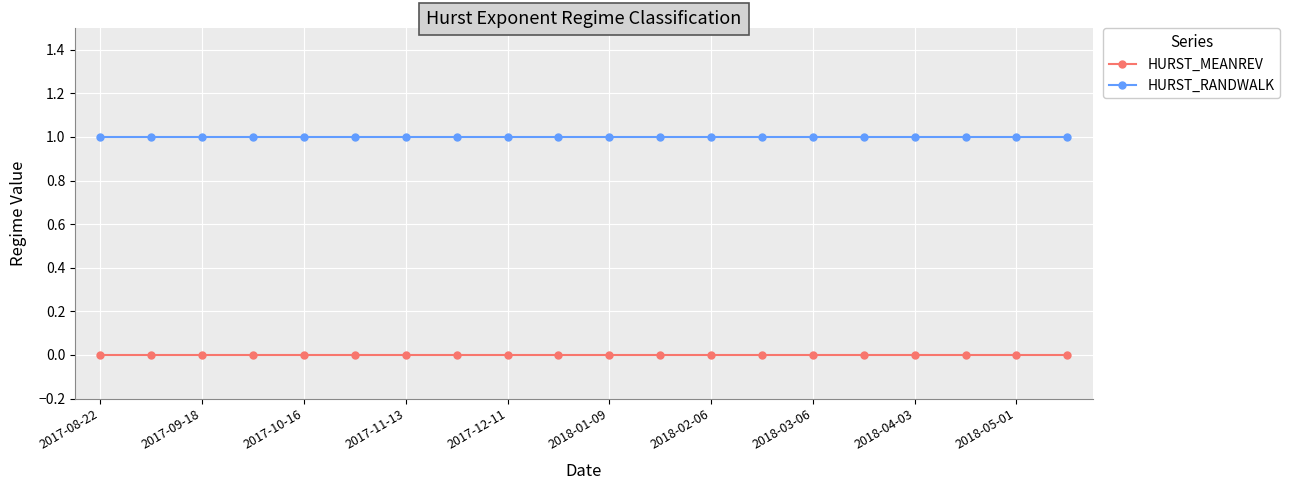

How many lines are shown in the chart?

2